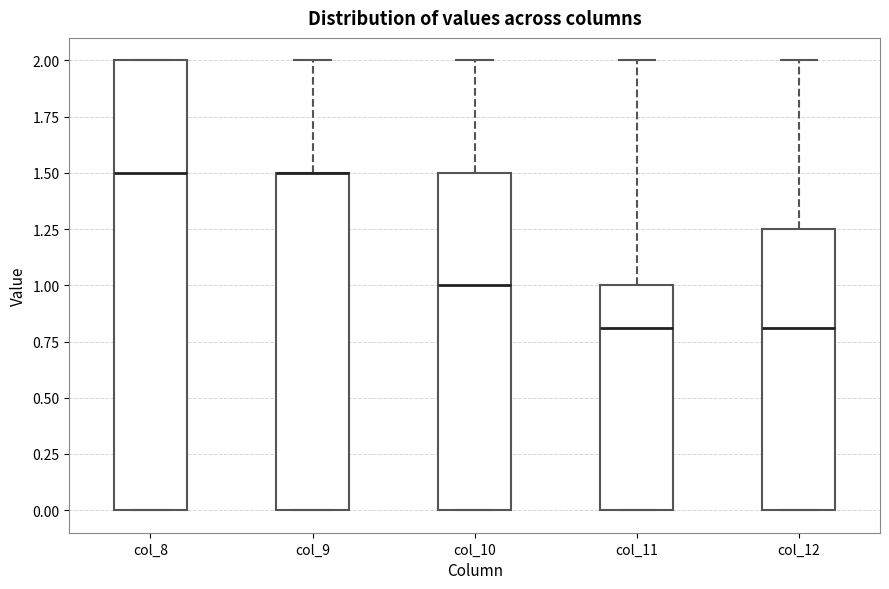

Reading left to right, read every box against the y-axis: the position of its median line, the range the box covers, and the ends of its whiskers. The values are not printed on the chart, so give them approximately, as read against the axis.

col_8: median 1.50, box 0.00 to 2.00, whiskers 0.00 to 2.00
col_9: median 1.50 (drawn on the box's upper edge), box 0.00 to 1.50, whiskers 0.00 to 2.00
col_10: median 1.00, box 0.00 to 1.50, whiskers 0.00 to 2.00
col_11: median 0.80, box 0.00 to 1.00, whiskers 0.00 to 2.00
col_12: median 0.80, box 0.00 to 1.25, whiskers 0.00 to 2.00